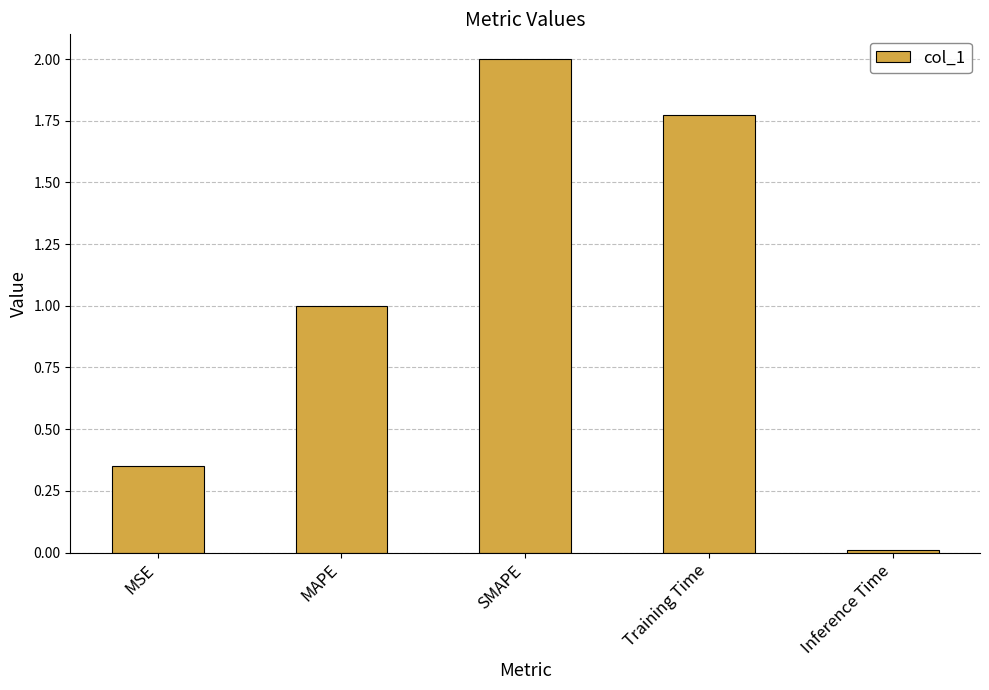

Which category has the highest value across all series?

SMAPE